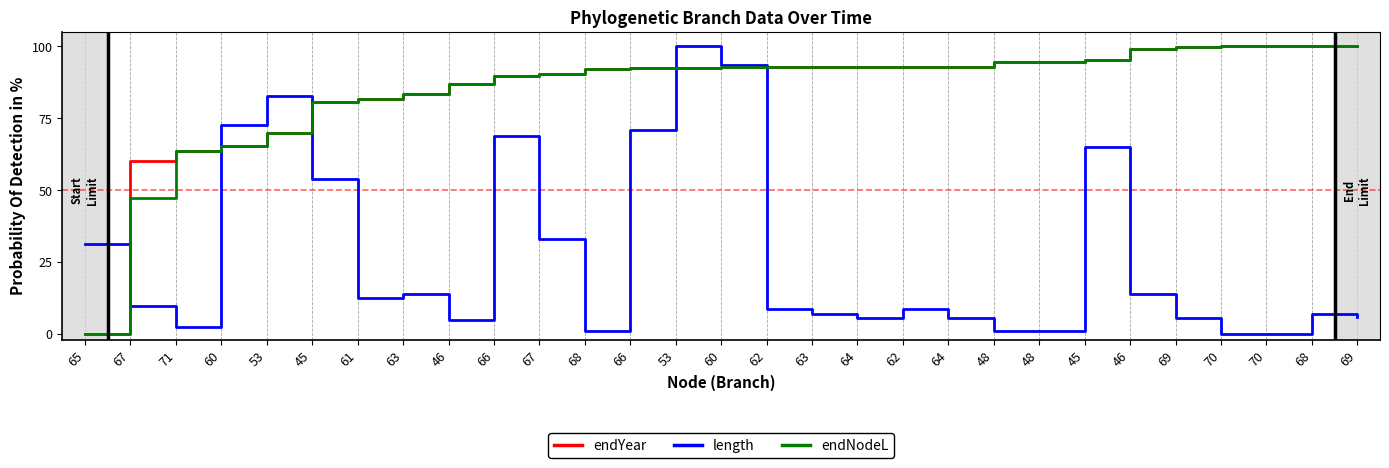

At which category does the chart reach its minimum across all series?

65